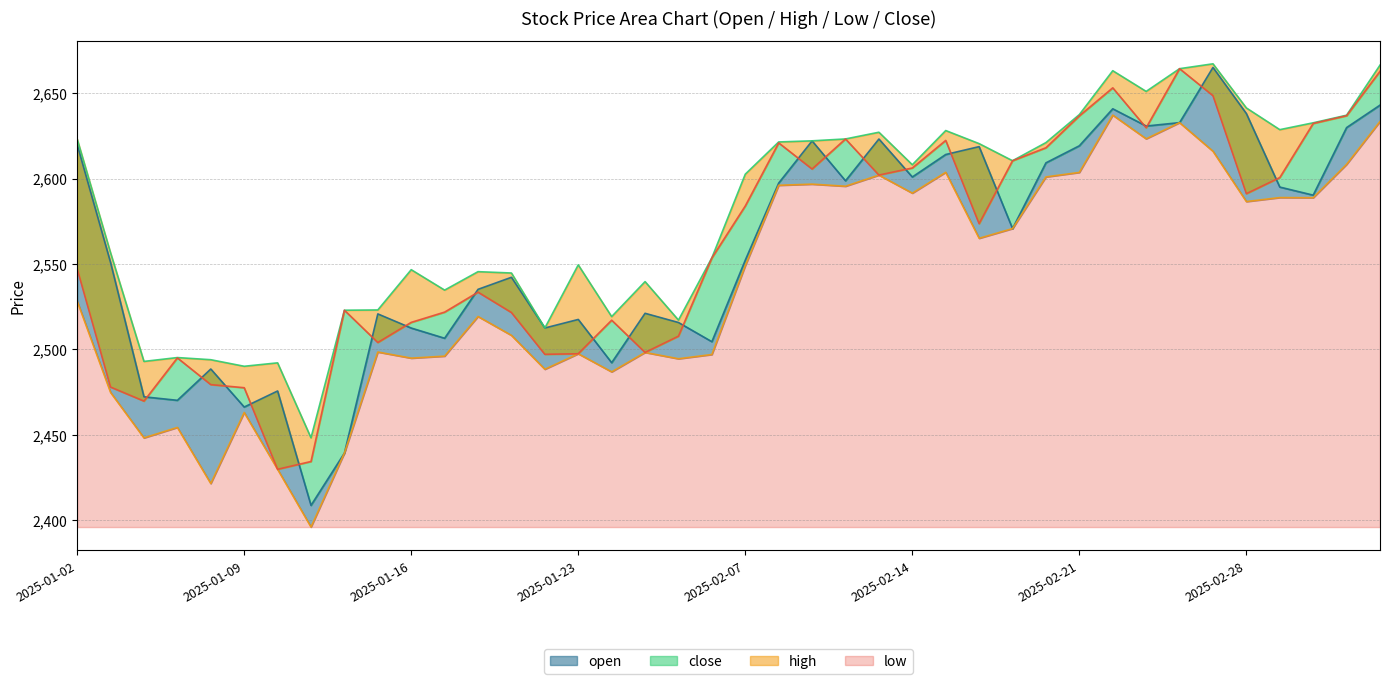

What position from the left is 2025-02-07?

21